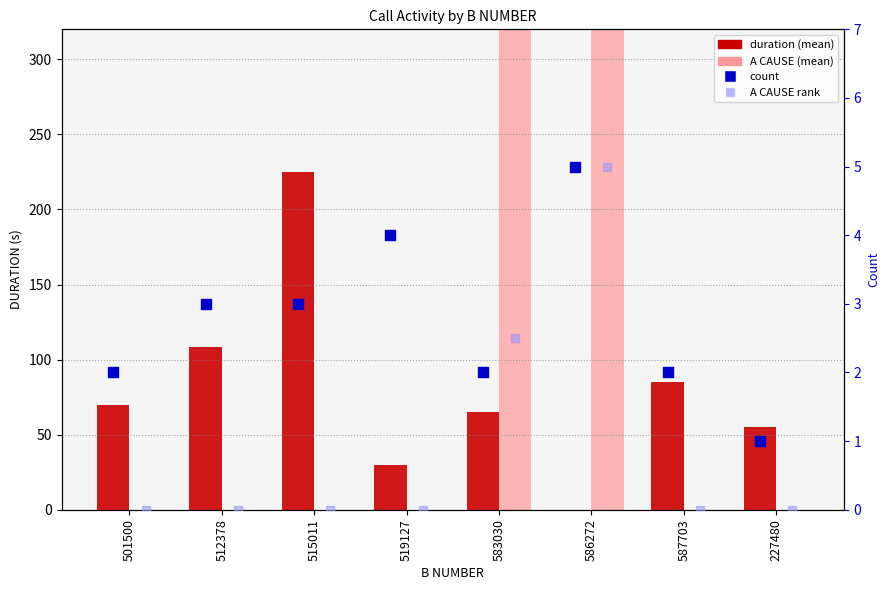

Which series has the largest total across all categories?

A CAUSE (mean)